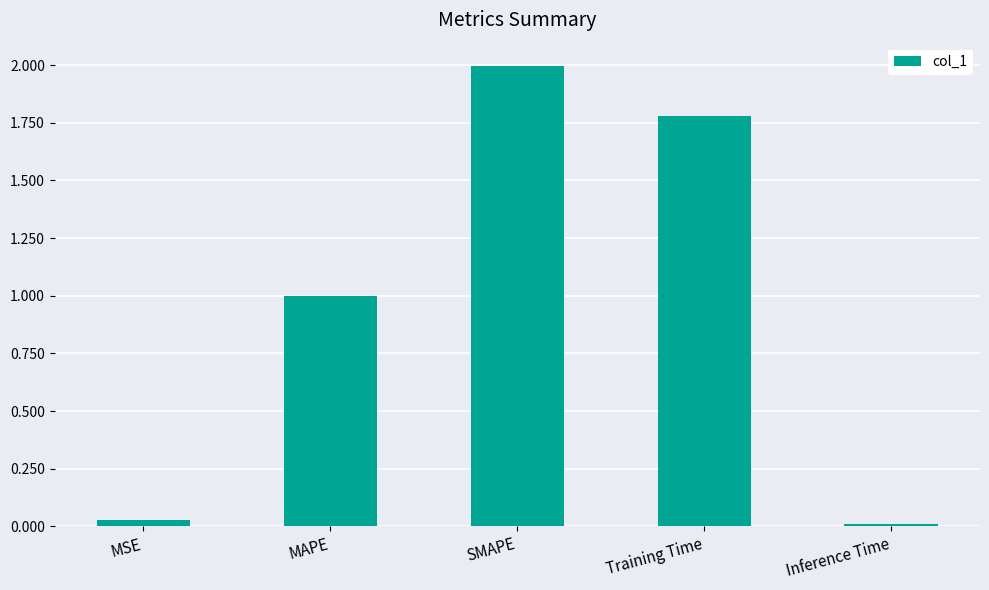

Is it true that the value at MSE is 0.0?

True